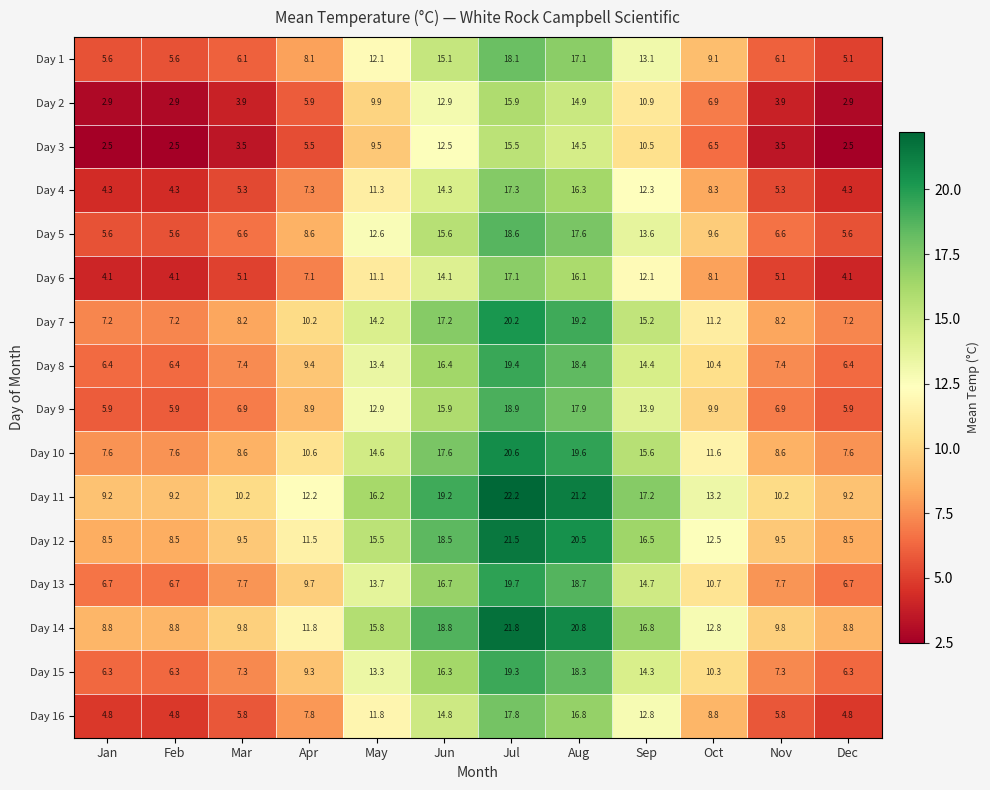

How many data points in Day 10 are above 11?

6